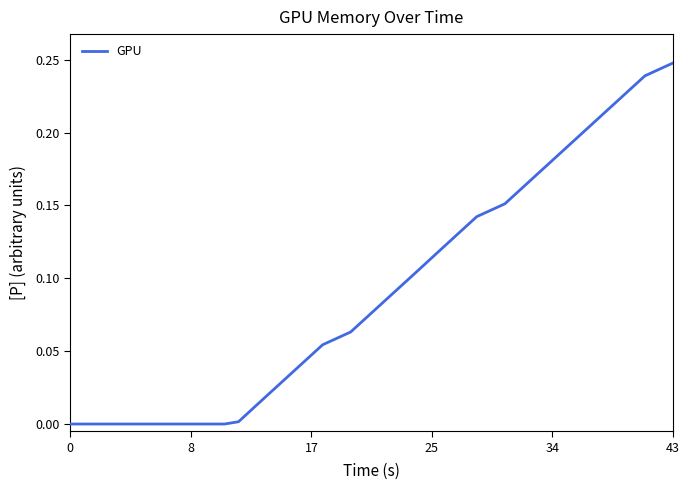

Does the chart have visible grid lines?

No